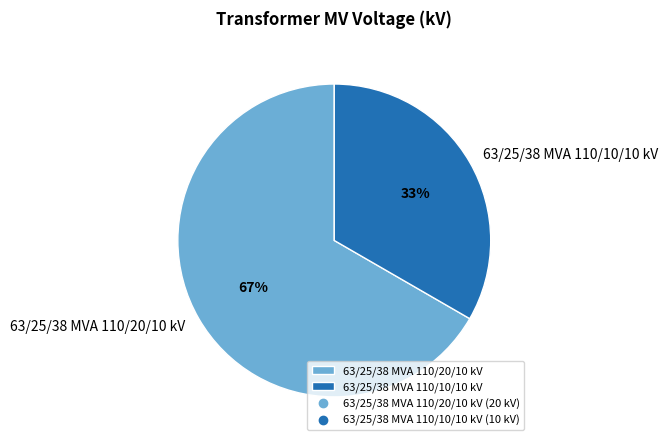

How many slices are in this pie chart?

2